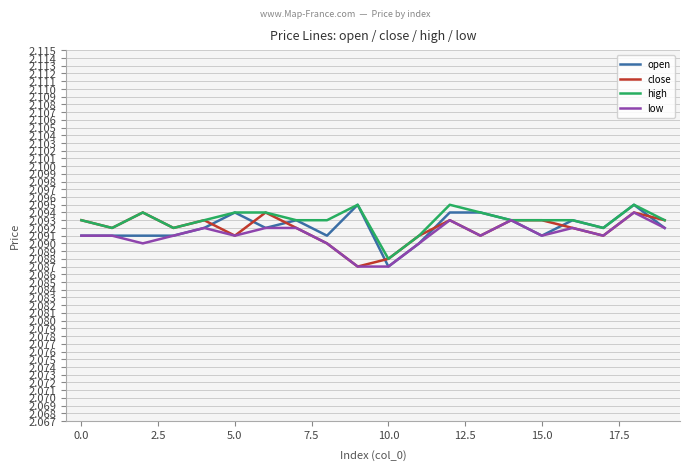

The low series shows 2.7 at 10.0. True or false?

False